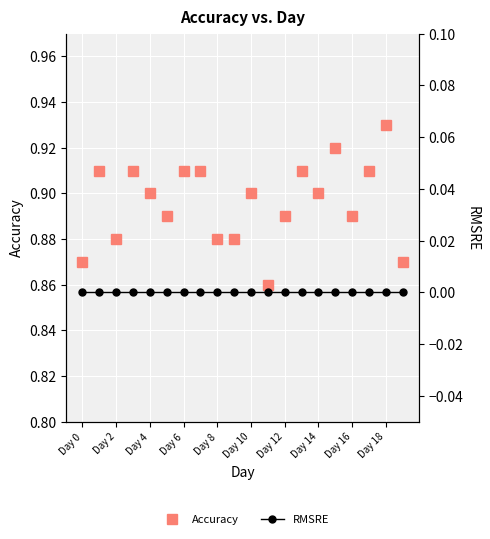

List the series in order of their overall mean, highest first.

Accuracy, RMSRE